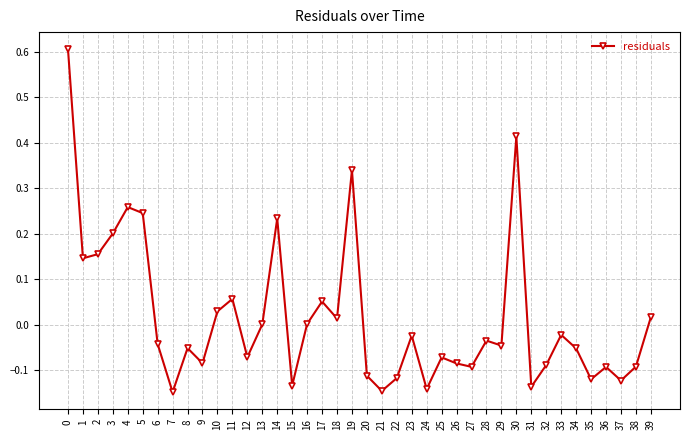

What is the difference between the maximum and minimum values?

0.8